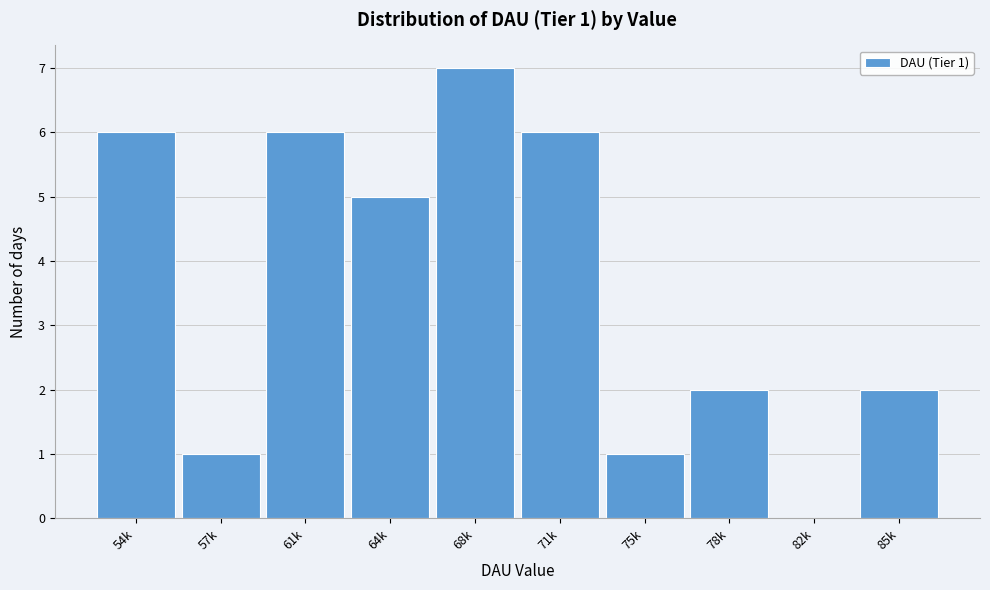

Reading left to right, transcribe all the data shown in this chart.

54k=6	57k=1	61k=6	64k=5	68k=7	71k=6	75k=1	78k=2	82k=0	85k=2